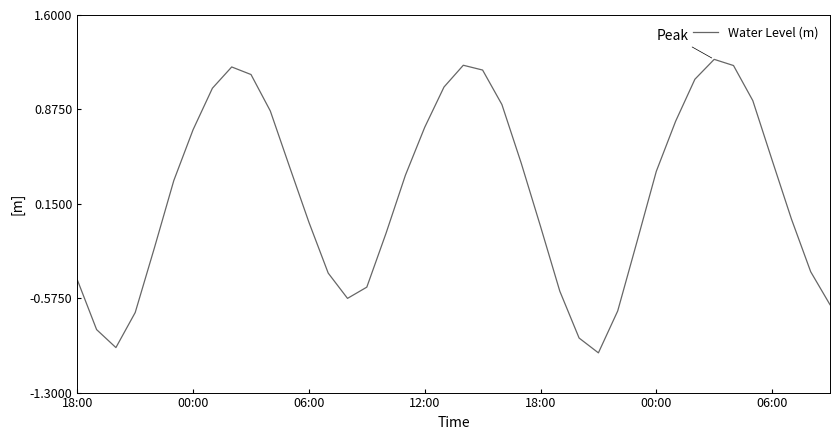

What is the difference between the maximum and minimum values?

2.3